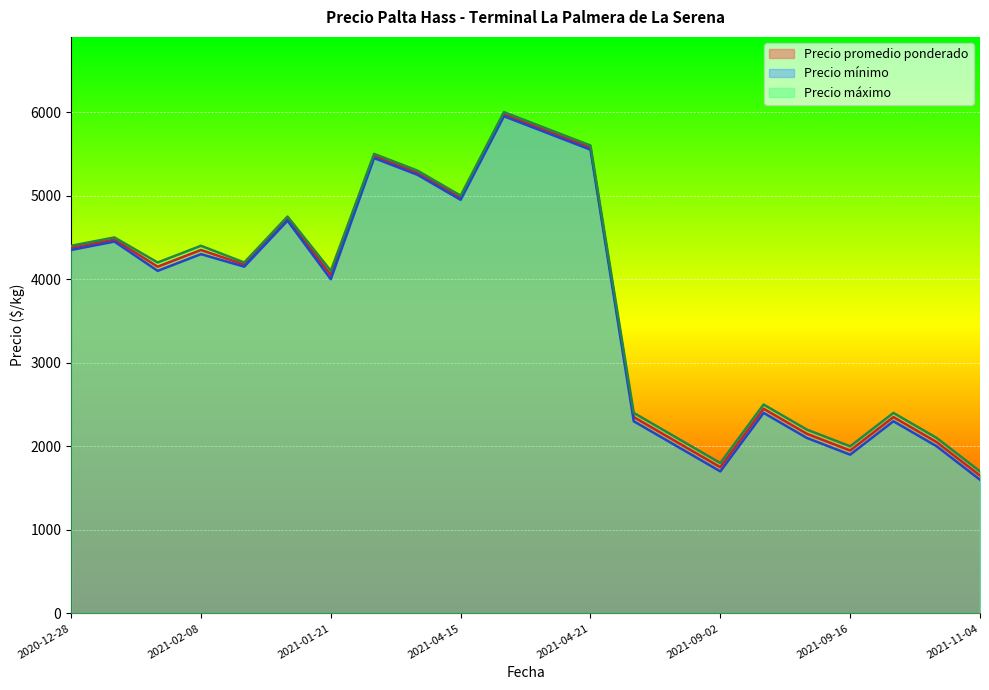

What is the sum of the Precio promedio ponderado values at 2021-04-15 and 2021-09-02?

6725